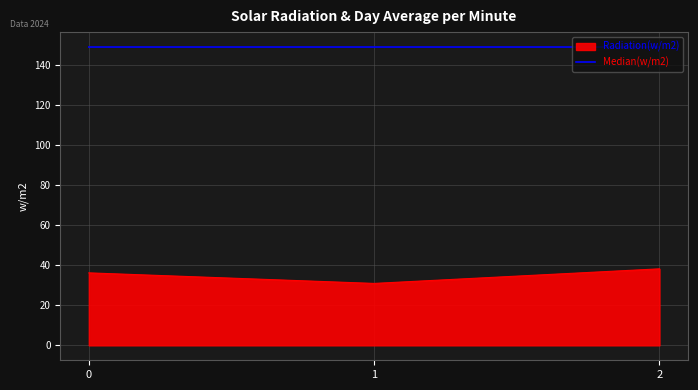

Between 1 and 2, which series saw the biggest shift?

Radiation(w/m2)